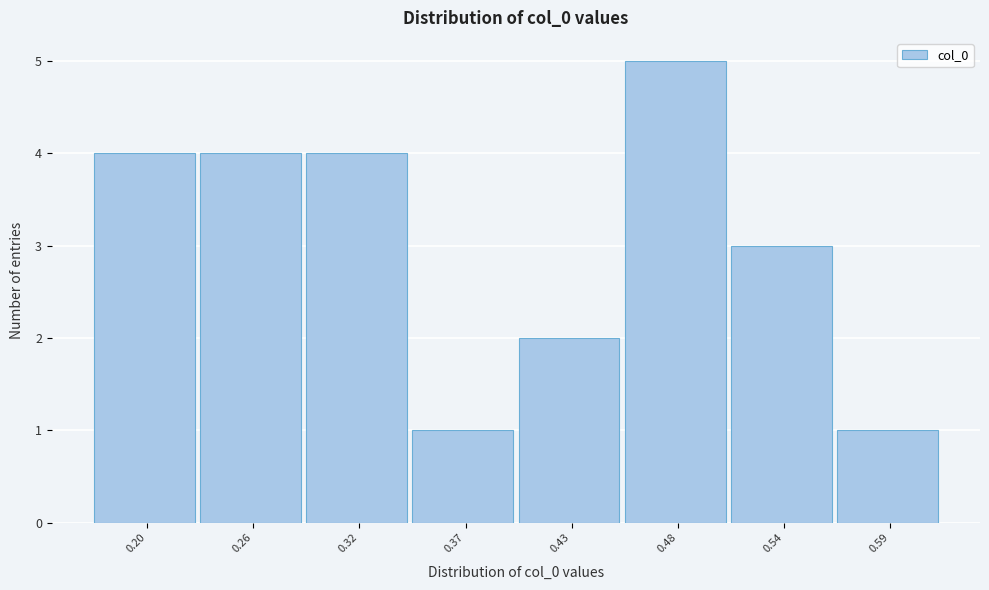

Reading left to right, list all the values displayed in this chart.

0.20=4	0.26=4	0.32=4	0.37=1	0.43=2	0.48=5	0.54=3	0.59=1